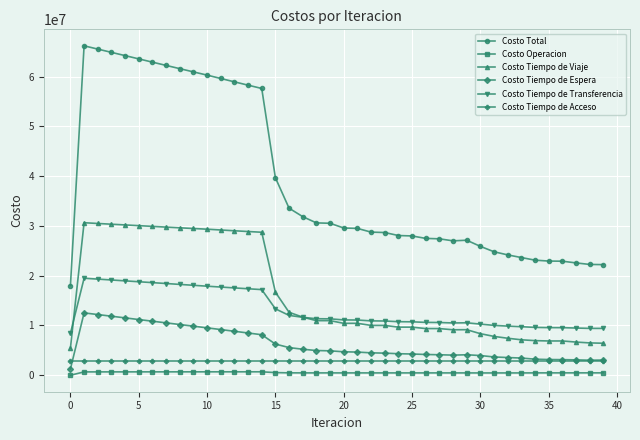

What is the value of the Costo Tiempo de Viaje point at the 13th from the left?

29028513.8